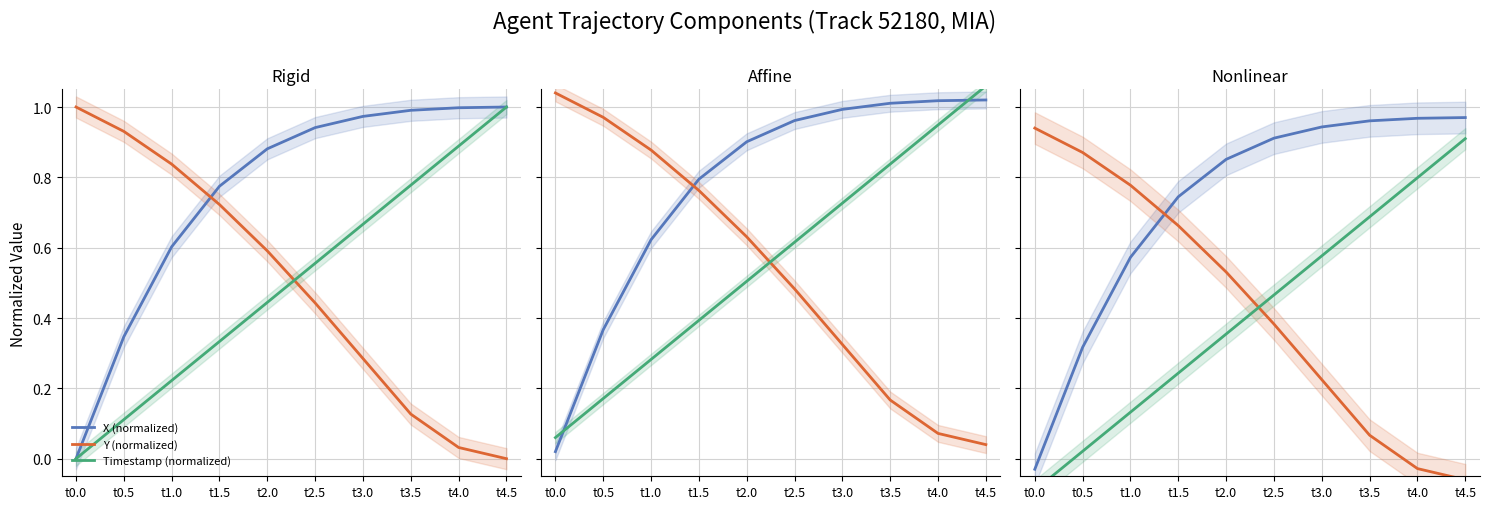

Reading right to left, list all the values displayed in this chart.

X (normalized): t4.5=1.0	t4.0=1.0	t3.5=1.0	t3.0=0.9	t2.5=0.9	t2.0=0.9	t1.5=0.7	t1.0=0.6	t0.5=0.3	t0.0=-0.0
Y (normalized): t4.5=-0.1	t4.0=-0.0	t3.5=0.1	t3.0=0.2	t2.5=0.4	t2.0=0.5	t1.5=0.7	t1.0=0.8	t0.5=0.9	t0.0=0.9
Timestamp (normalized): t4.5=0.9	t4.0=0.8	t3.5=0.7	t3.0=0.6	t2.5=0.5	t2.0=0.4	t1.5=0.2	t1.0=0.1	t0.5=0.0	t0.0=-0.1